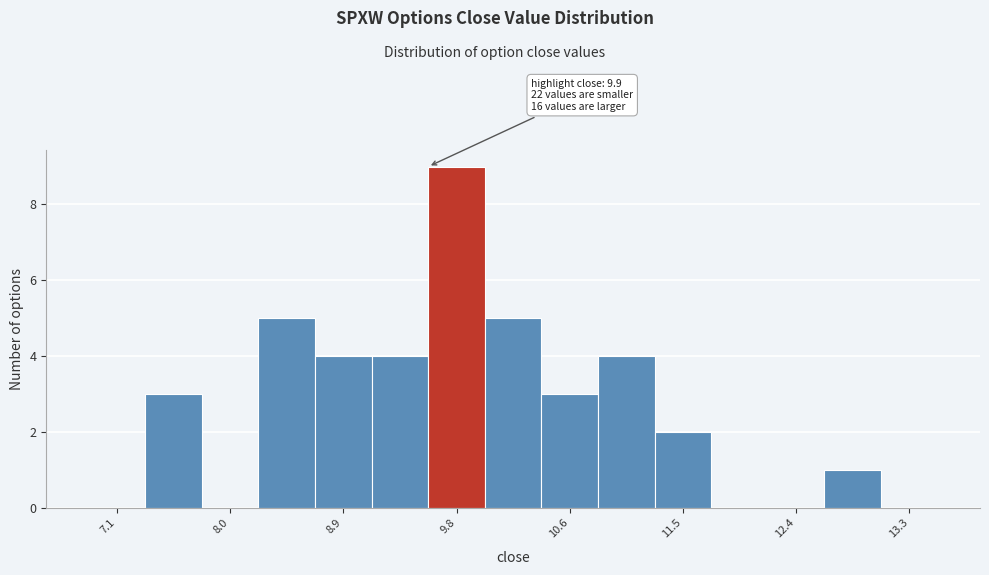

Over which range of the x-axis is the bar tallest?

9.54 to 9.98